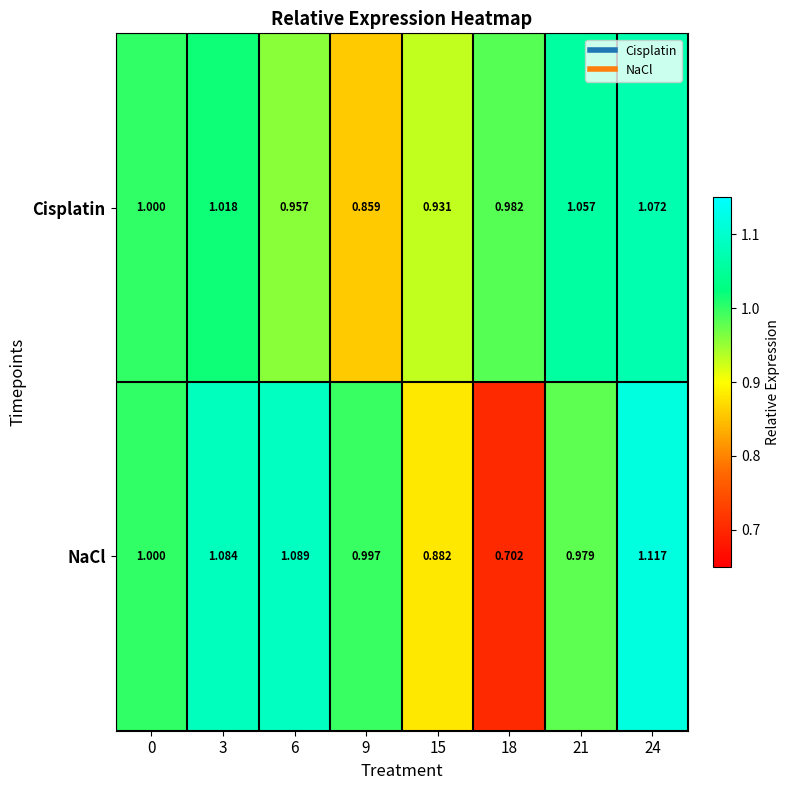

Rank the series at 3 from lowest to highest value.

Cisplatin, NaCl